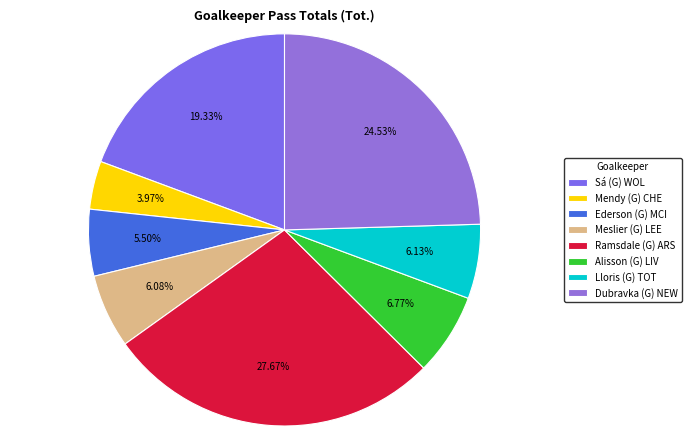

What is the total percentage of Ramsdale (G) ARS and Dubravka (G) NEW?

52.2%